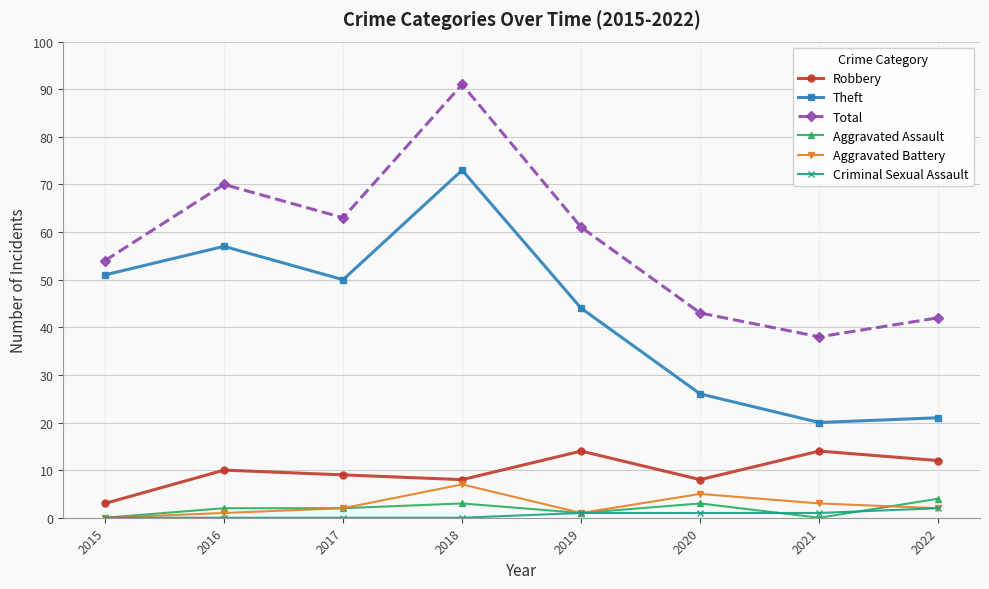

At which category does Theft reach its first local valley?

2017